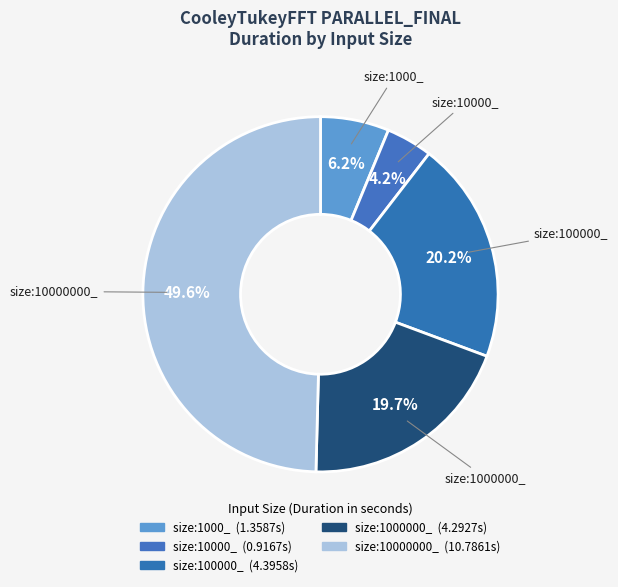

How many segments does this pie chart have?

5